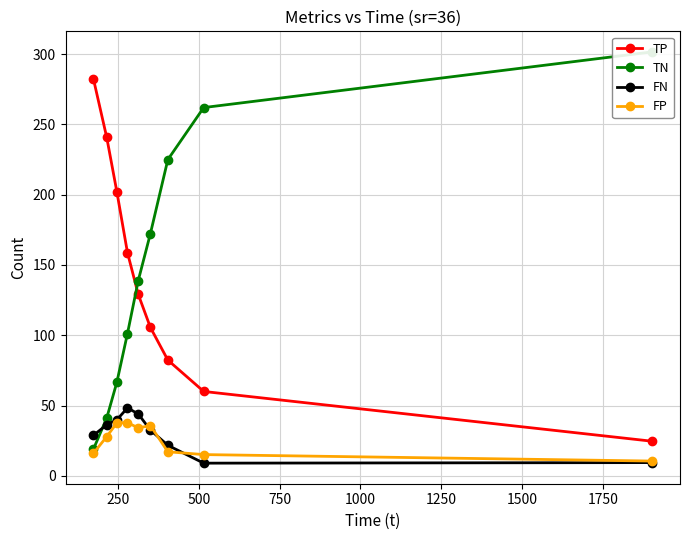

What is the value of the FN point at the 8th from the left?

9.0